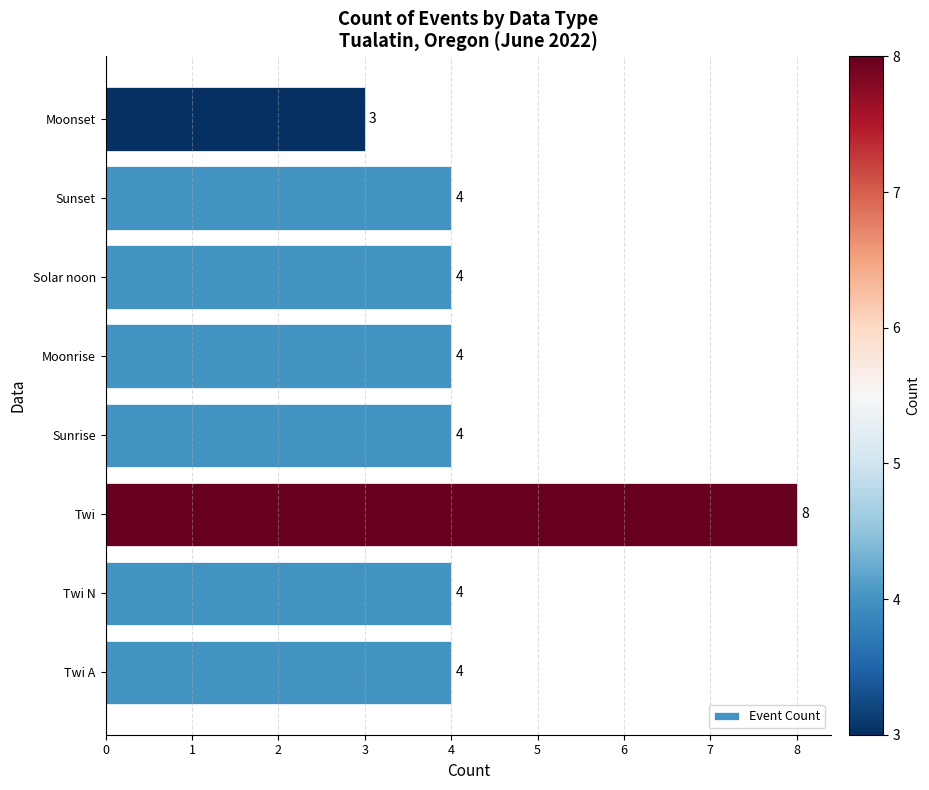

How many data points does each series have?

8